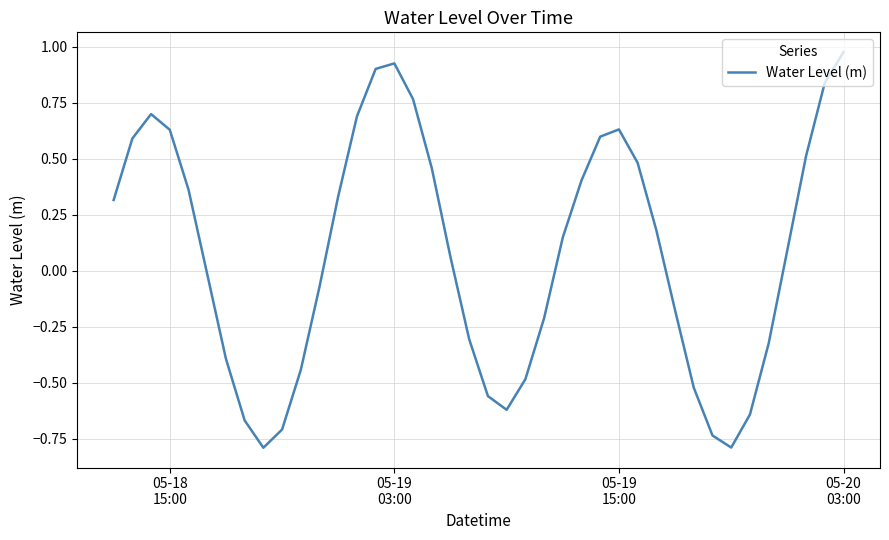

What is the difference between the maximum and minimum values?

1.8